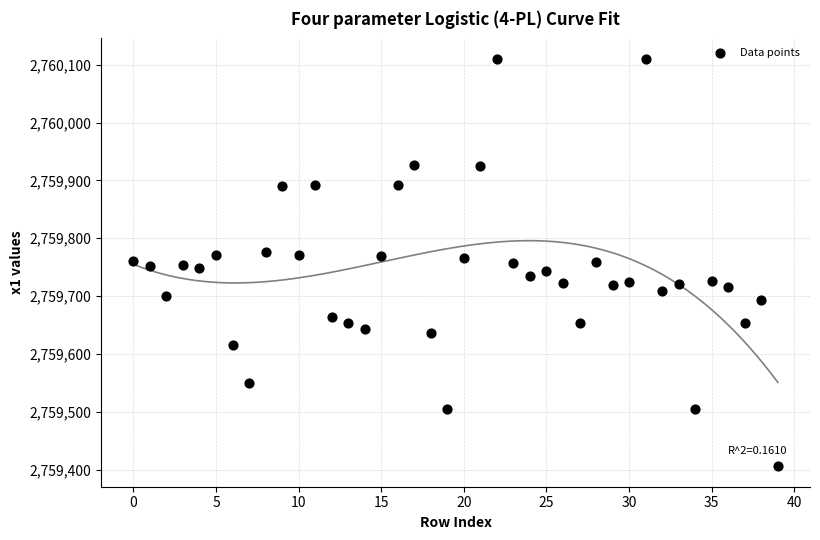

What is the range of Y values (max minus min)?

704.5